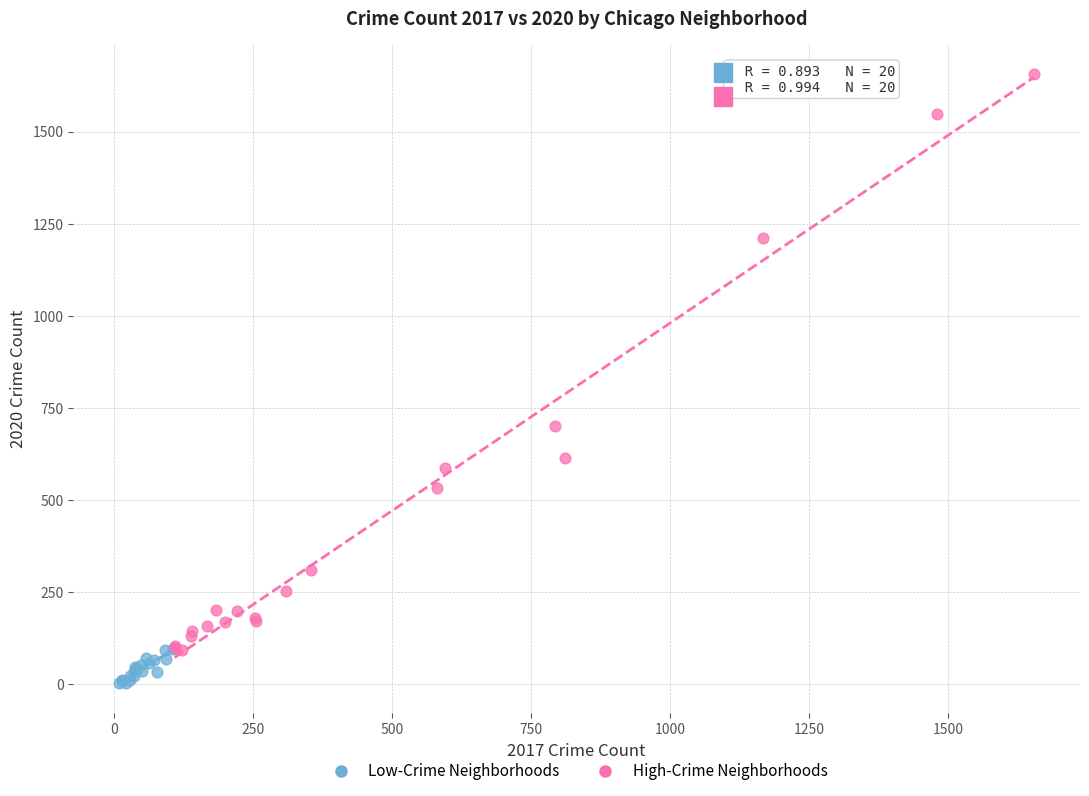

Which series reaches the minimum Y coordinate?

Low-Crime Neighborhoods